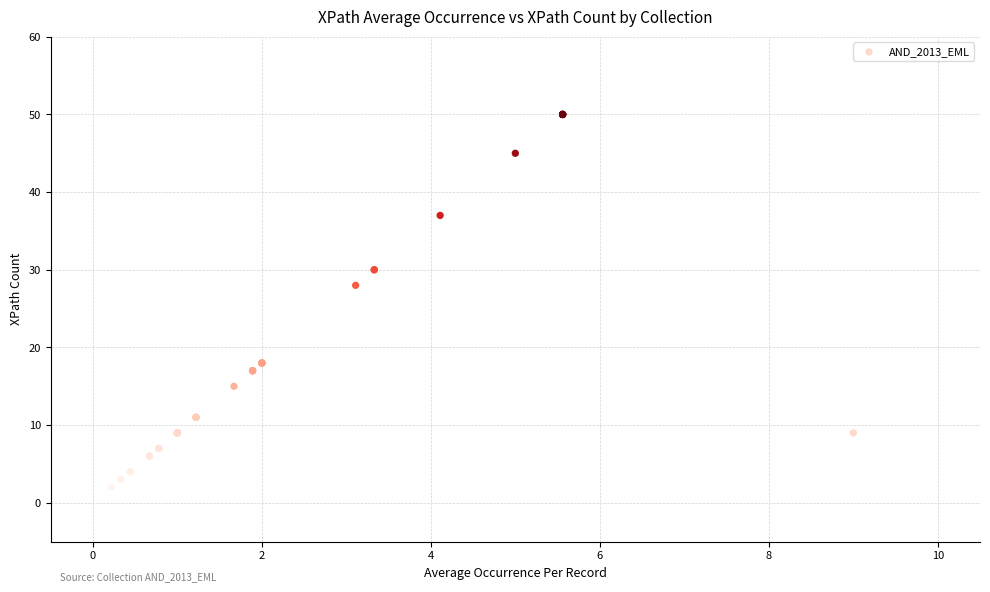

What Y value in the scatter plot is closest to 26?

28